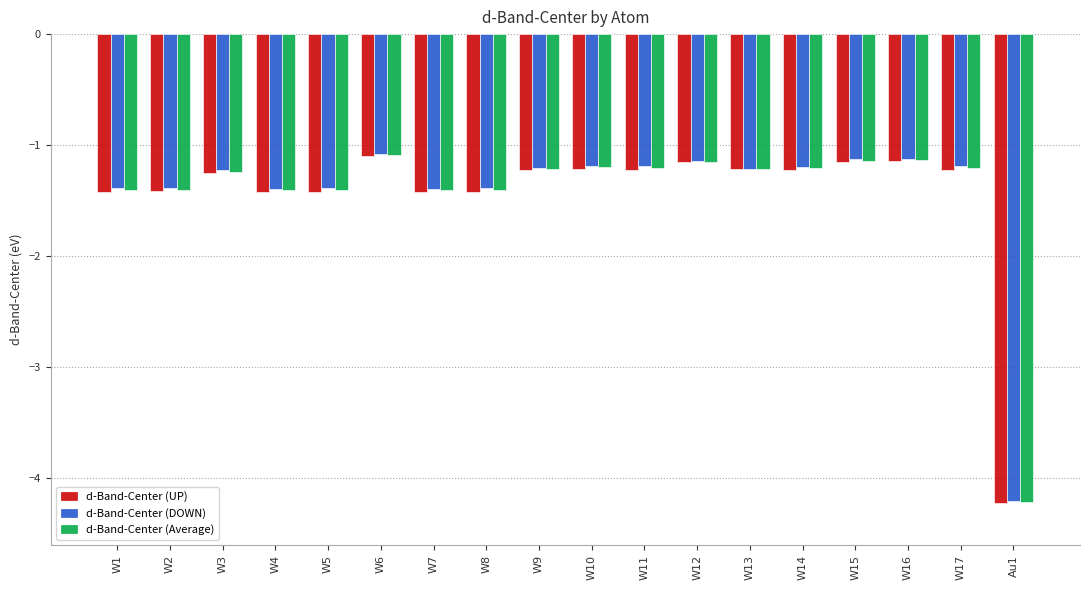

Between W1 and W6, which series saw the biggest shift?

d-Band-Center (UP)